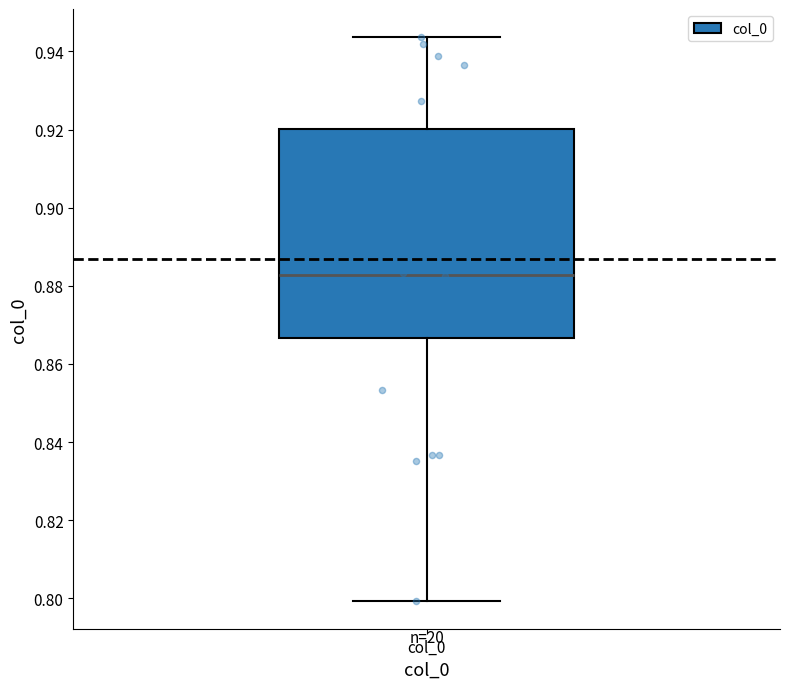

Transcribe this box plot: give where the median line is, the range the box spans, and where the two whiskers end, as read against the y-axis. The values are not printed on the chart, so give them approximately, as read against the axis.

median 0.882, box 0.866 to 0.920, whiskers 0.800 to 0.944